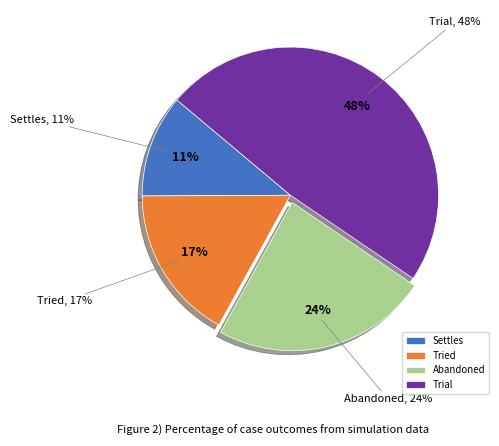

Is there a majority slice in this chart?

No